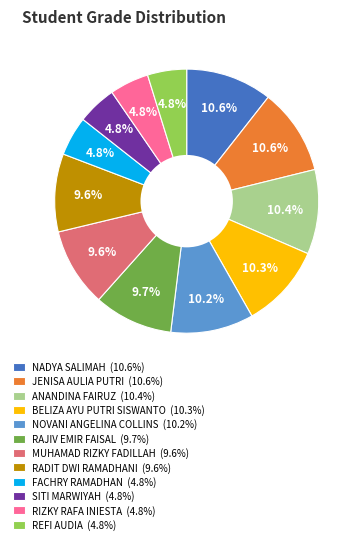

What percentage do RIZKY RAFA INIESTA and REFI AUDIA together represent?

9.6%